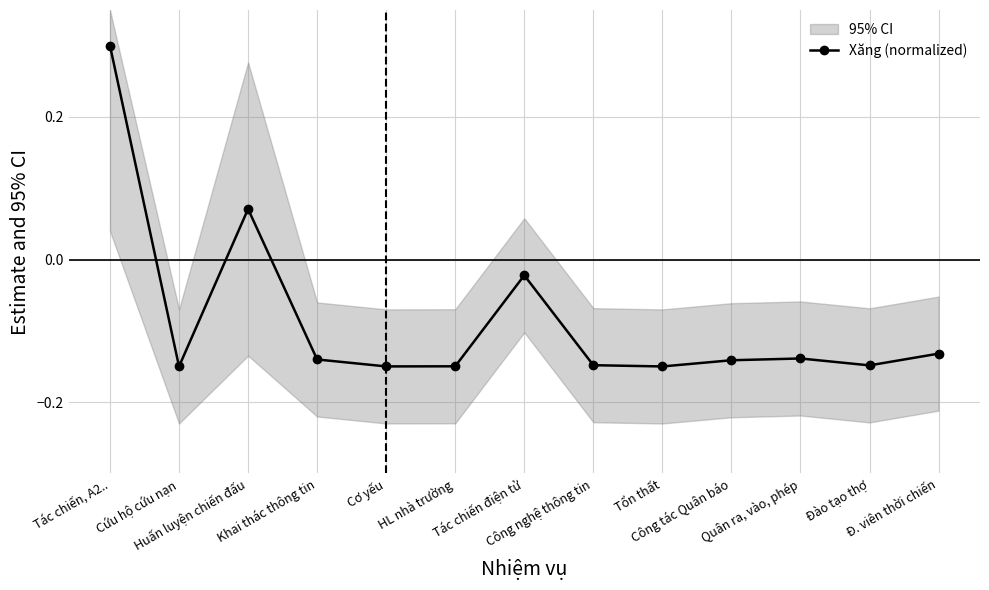

At which category does the chart reach its minimum across all series?

Cứu hộ cứu nạn